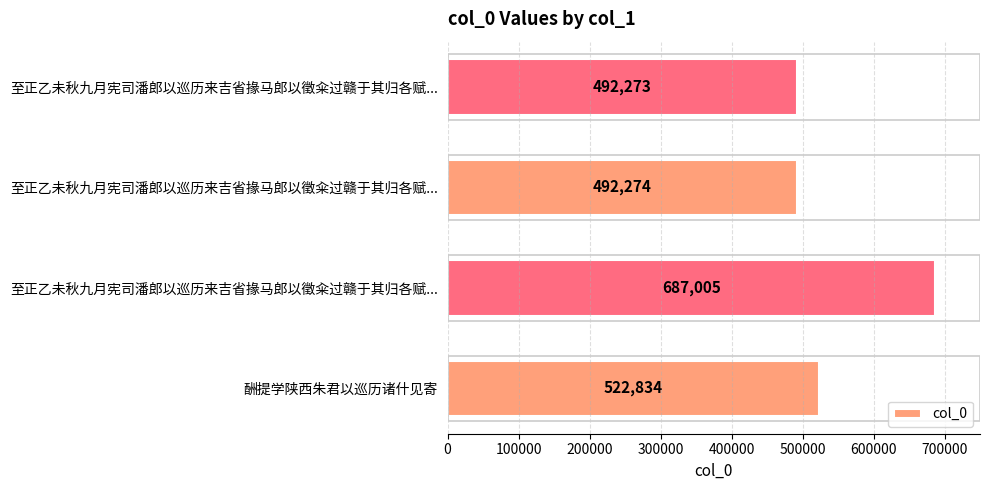

How many series are shown in this chart?

1